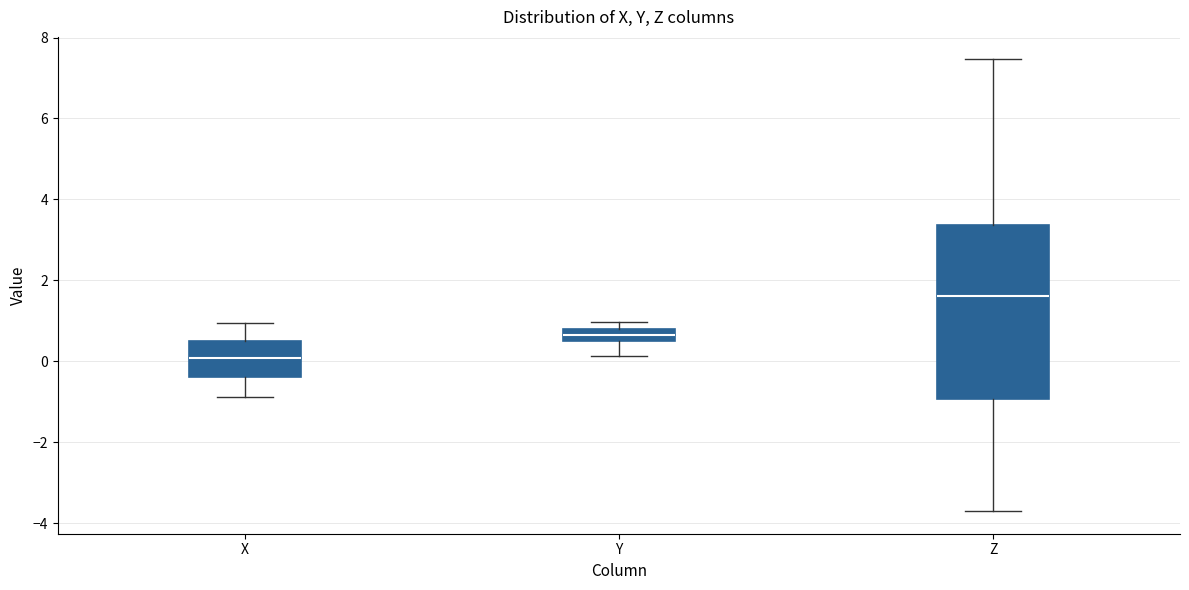

Which box is the tallest, from its lower edge to its upper edge?

Z